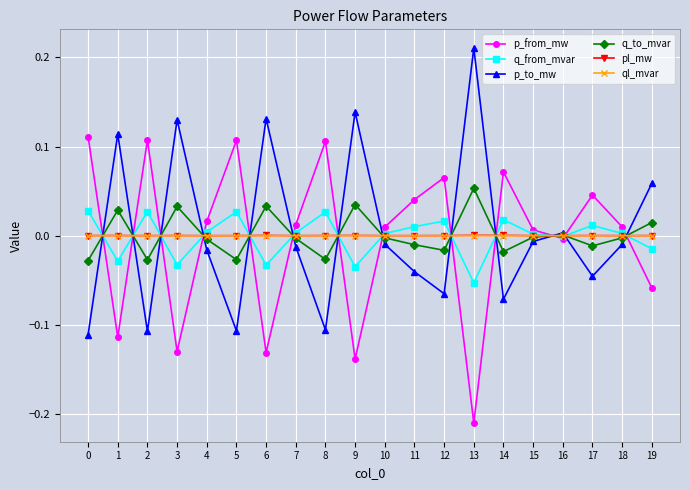

True or false: q_from_mvar has more than 0 interior local peaks.

True